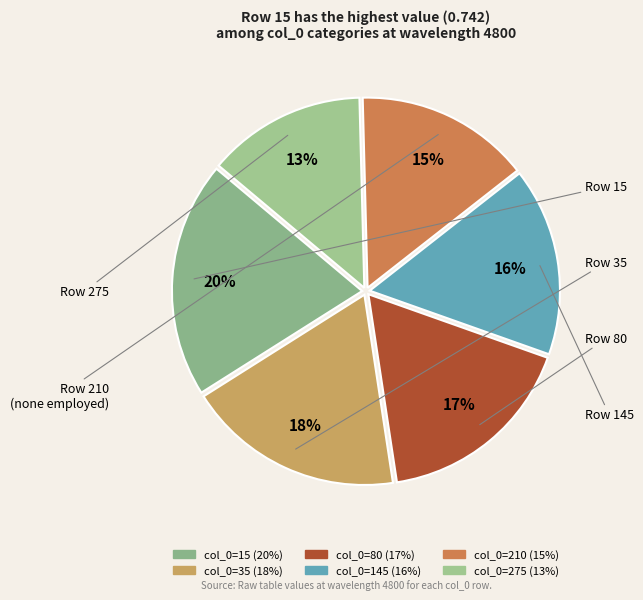

Count the number of slices in the pie.

6